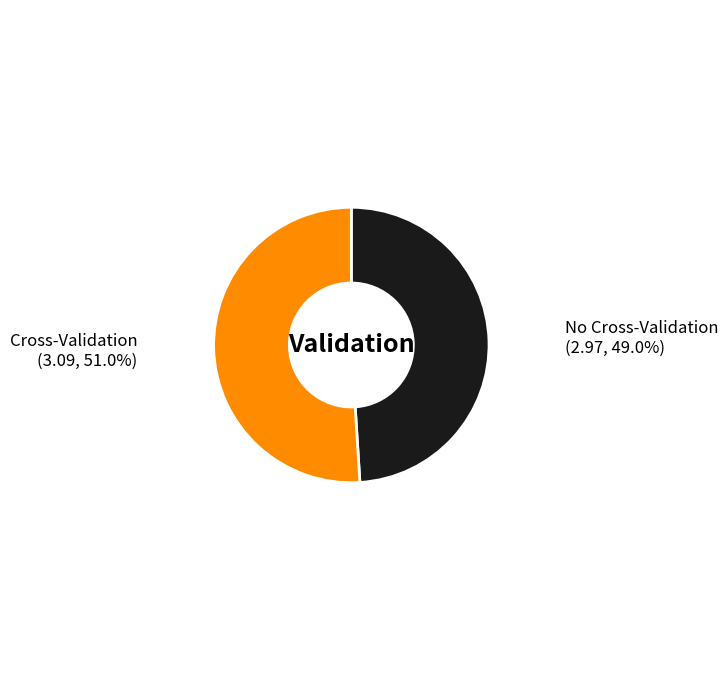

Does any single category account for the majority?

Yes